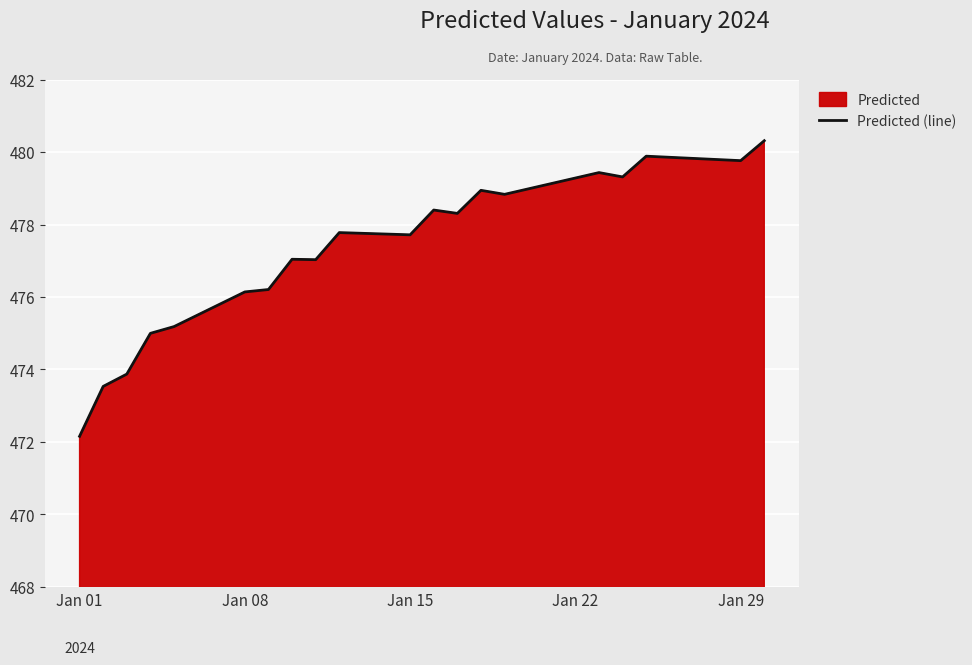

Reading left to right, what are all the values shown in this chart?

472.2	473.5	473.9	475.0	475.2	476.1	476.2	477.0	477.0	477.8	477.7	478.4	478.3	478.9	478.8	479.4	479.3	479.9	479.8	480.3